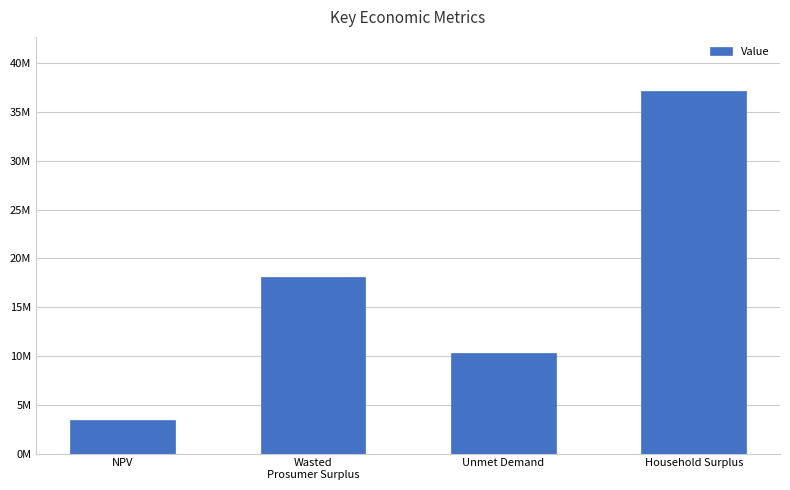

Rank the categories by value from highest to lowest.

Household Surplus, Wasted
Prosumer Surplus, Unmet Demand, NPV